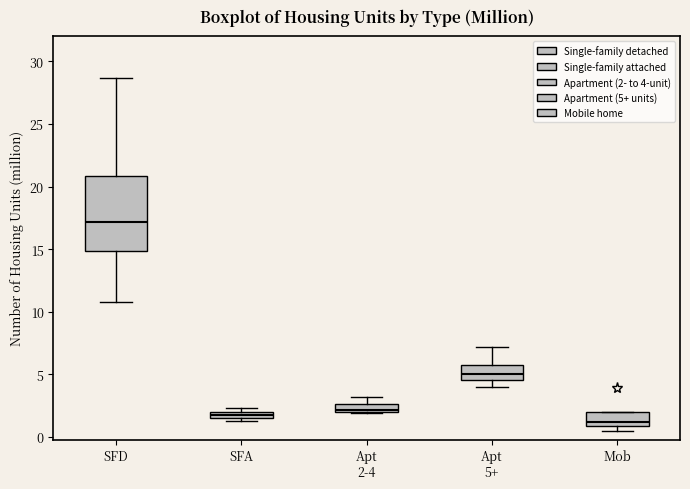

Which box has the lowest median line?

Mob